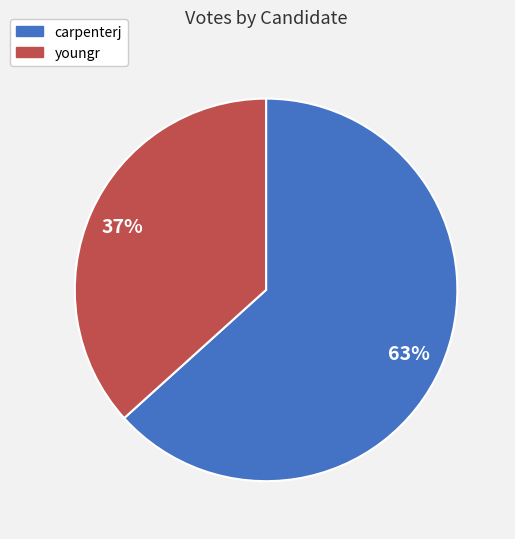

Which category has the smallest portion of the pie?

youngr